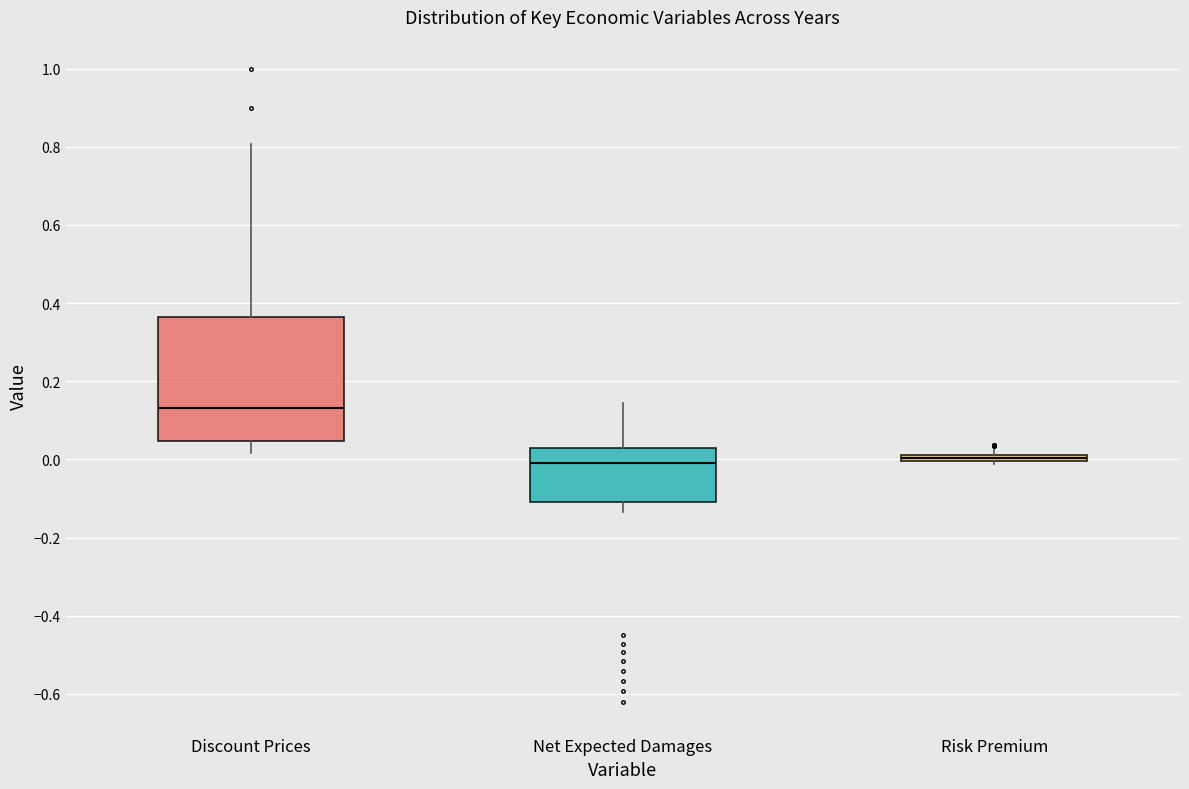

Where does the lower whisker of the box for Net Expected Damages end on the y-axis? The values are not printed on the chart, so give them approximately, as read against the axis.

-0.14